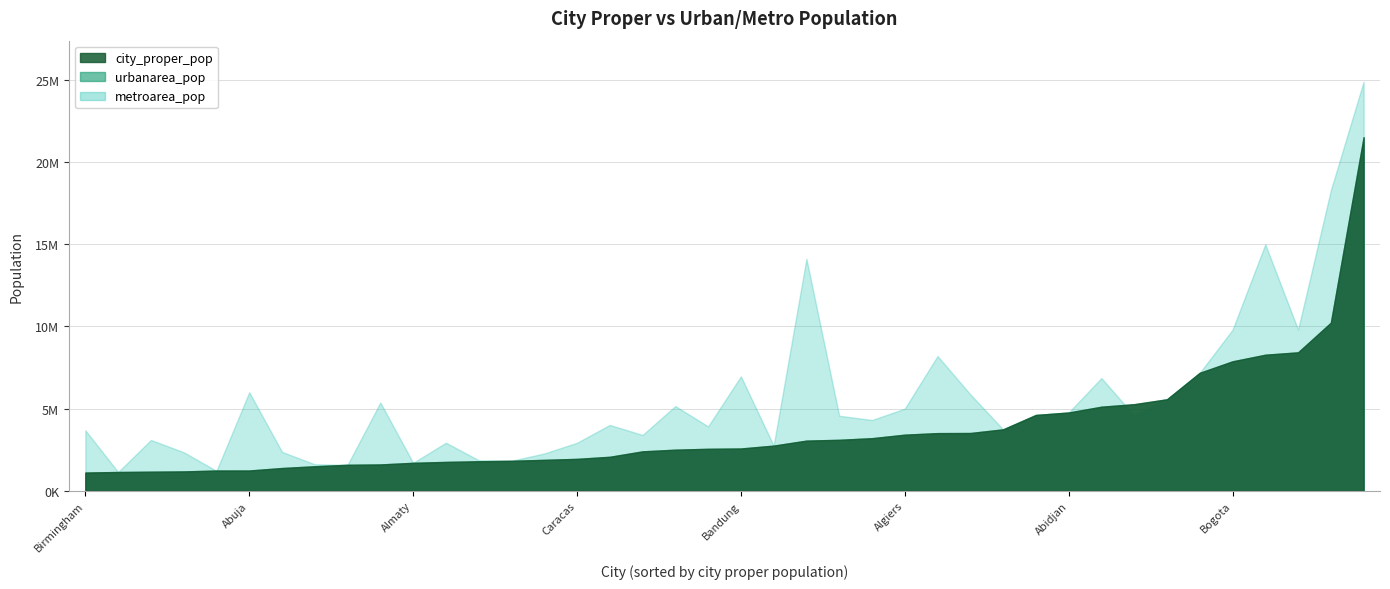

Does the chart have visible grid lines?

Yes